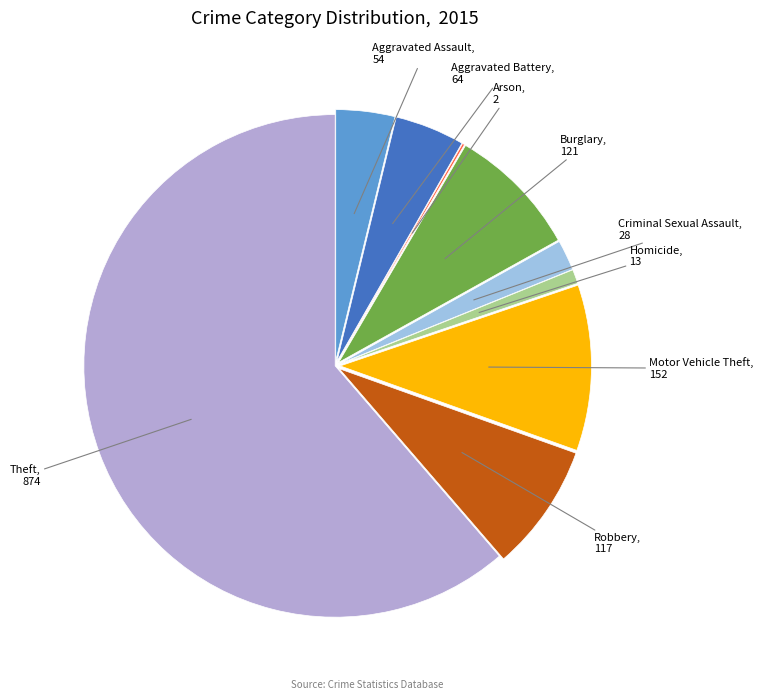

Do Homicide and Aggravated Assault together represent more than half of the pie?

No